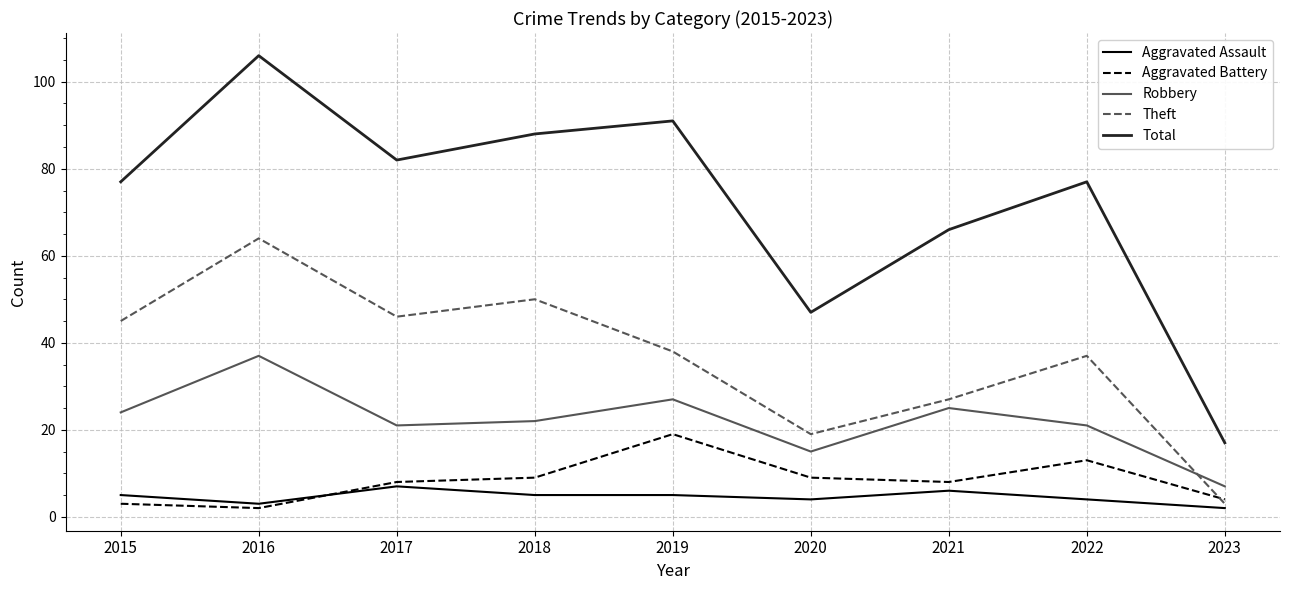

True or false: Aggravated Assault and Total cross at least once.

False